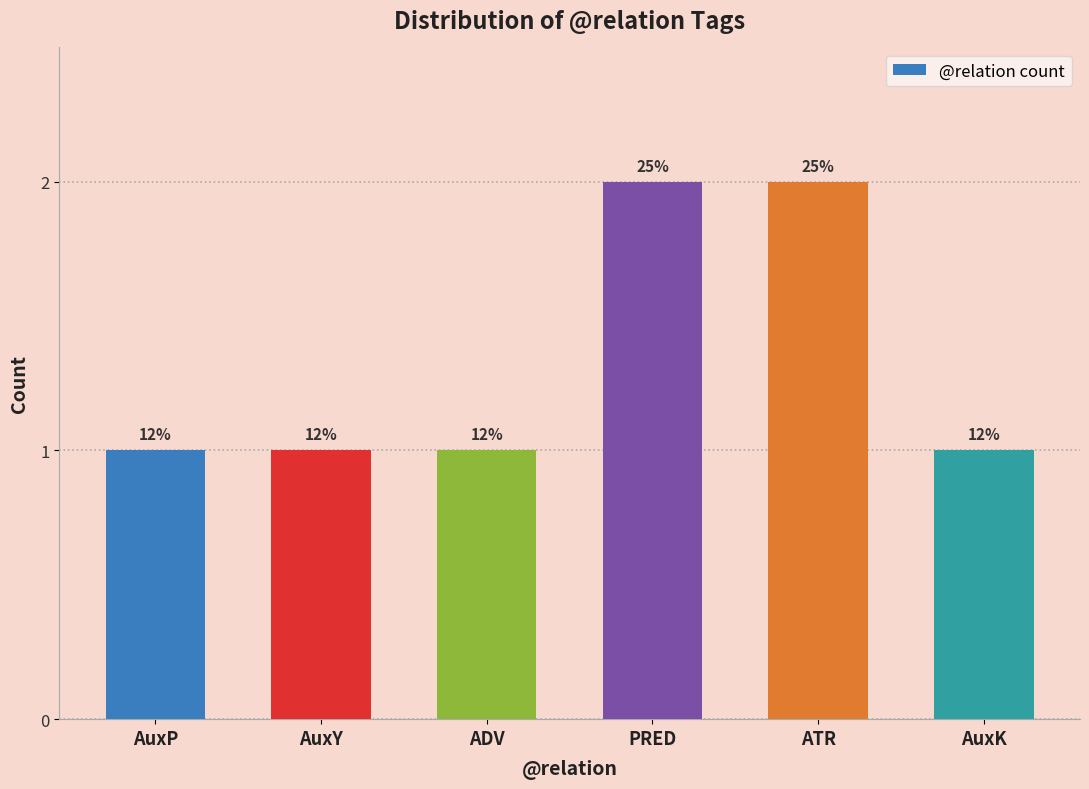

What is the label of the 1st bar from the left?

AuxP